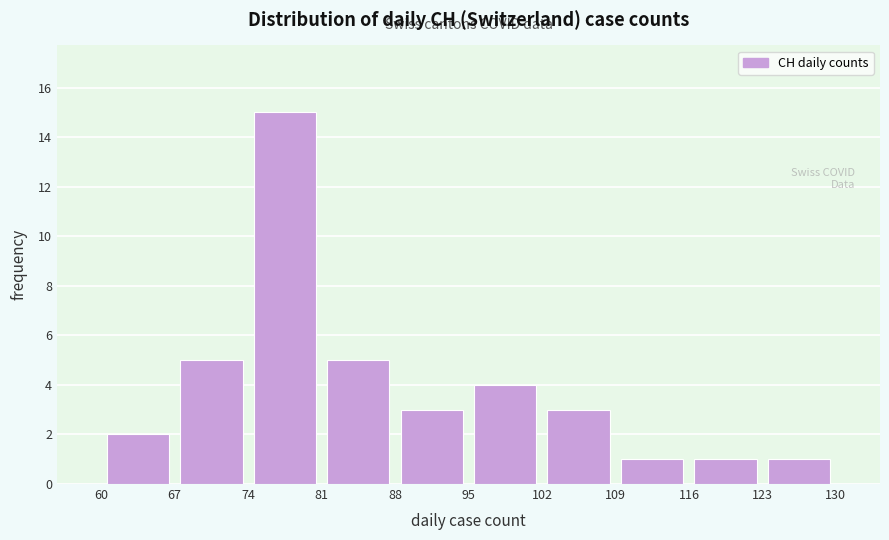

Over which range of the x-axis is the bar tallest?

74 to 81